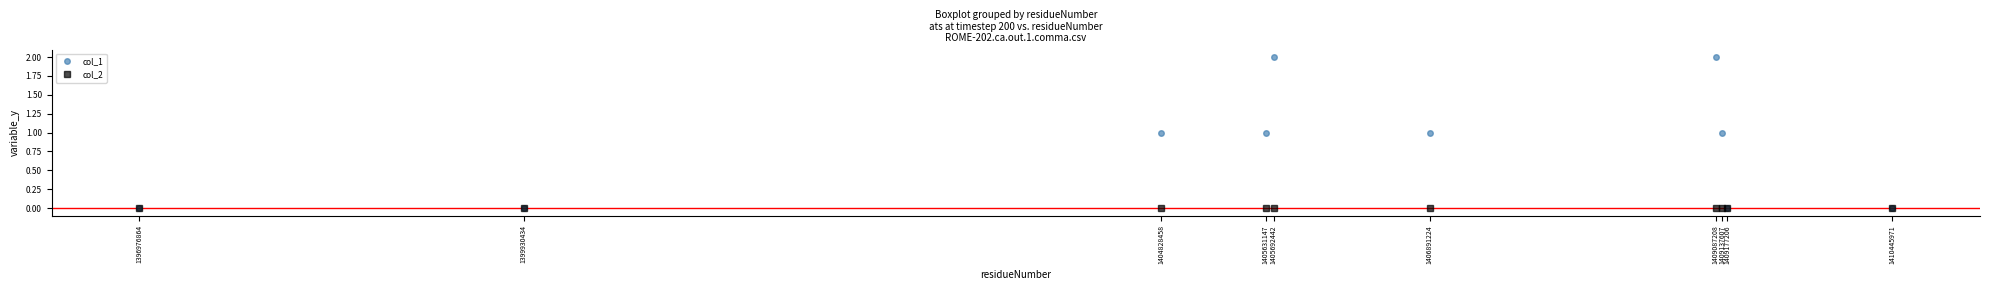

Count the number of data series in this chart.

2